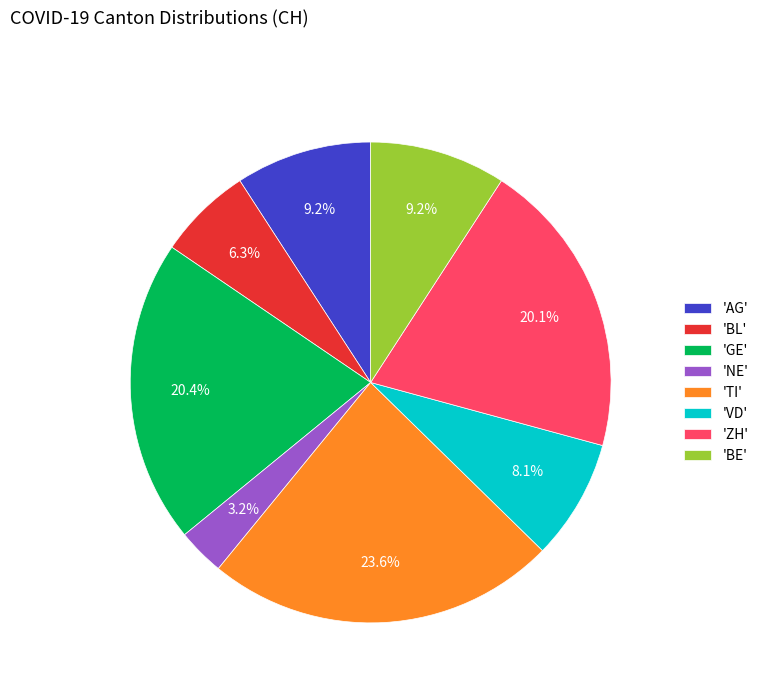

Which category has the biggest portion of the pie?

'TI'